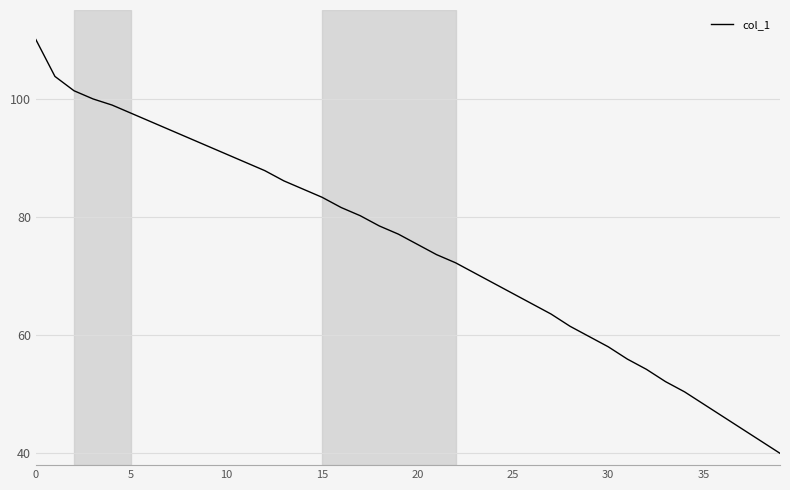

What is the greatest value displayed?

110.0